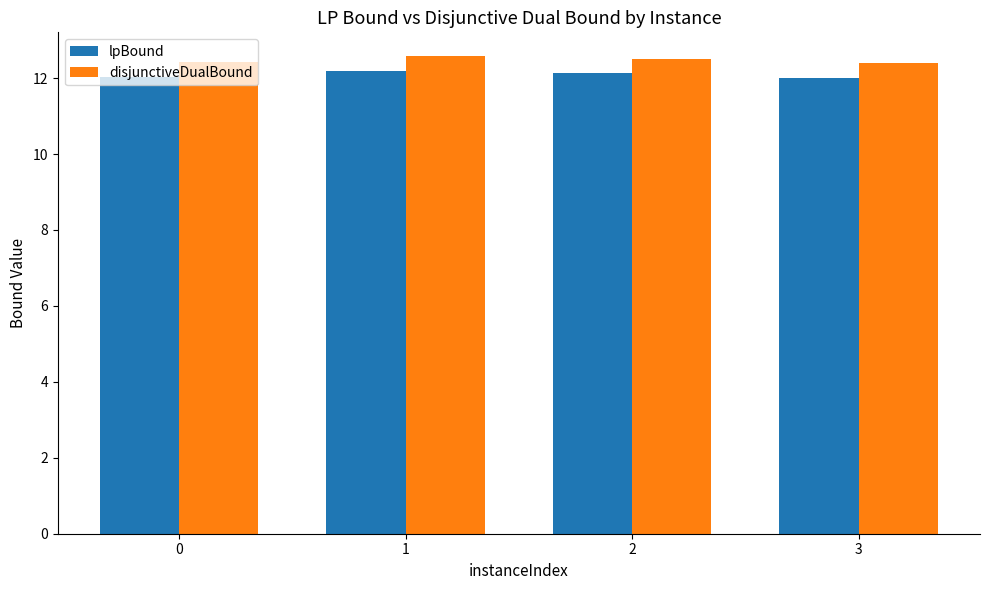

Reading right to left, extract all data points from this chart.

lpBound: 12.0	12.1	12.2	12.0
disjunctiveDualBound: 12.4	12.5	12.6	12.4